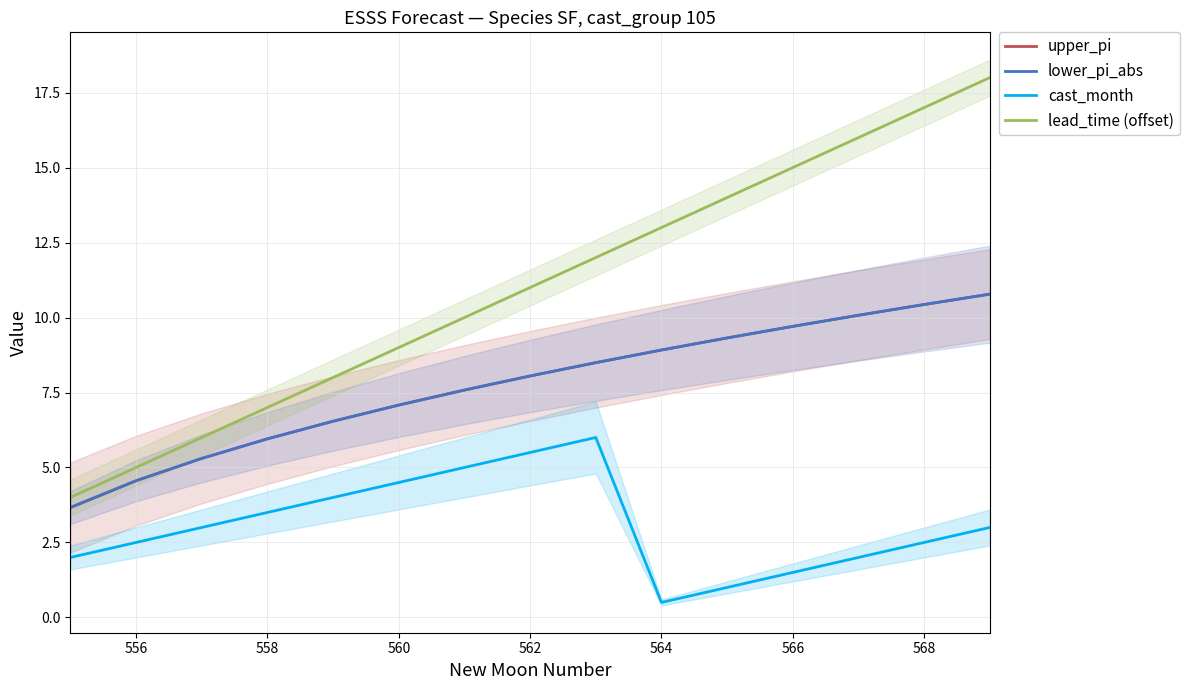

True or false: lead_time (offset) and cast_month cross at least once.

False